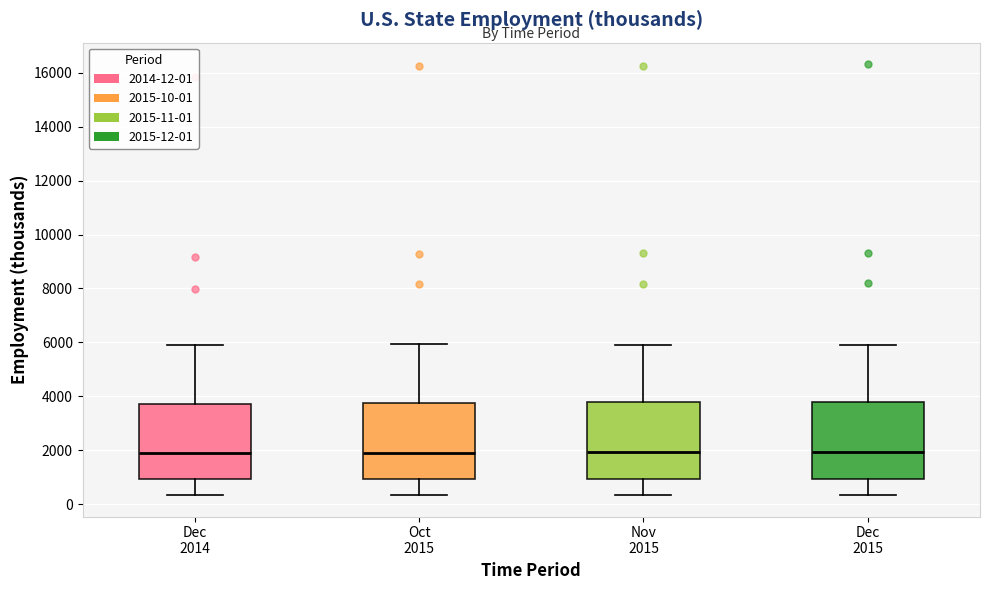

Reading left to right, read every box against the y-axis: the position of its median line, the range the box covers, and the ends of its whiskers. The values are not printed on the chart, so give them approximately, as read against the axis.

Dec 2014: median 1800, box 1000 to 3800, whiskers 400 to 6000
Oct 2015: median 2000, box 1000 to 3800, whiskers 400 to 6000
Nov 2015: median 2000, box 1000 to 3800, whiskers 400 to 6000
Dec 2015: median 2000, box 1000 to 3800, whiskers 400 to 6000